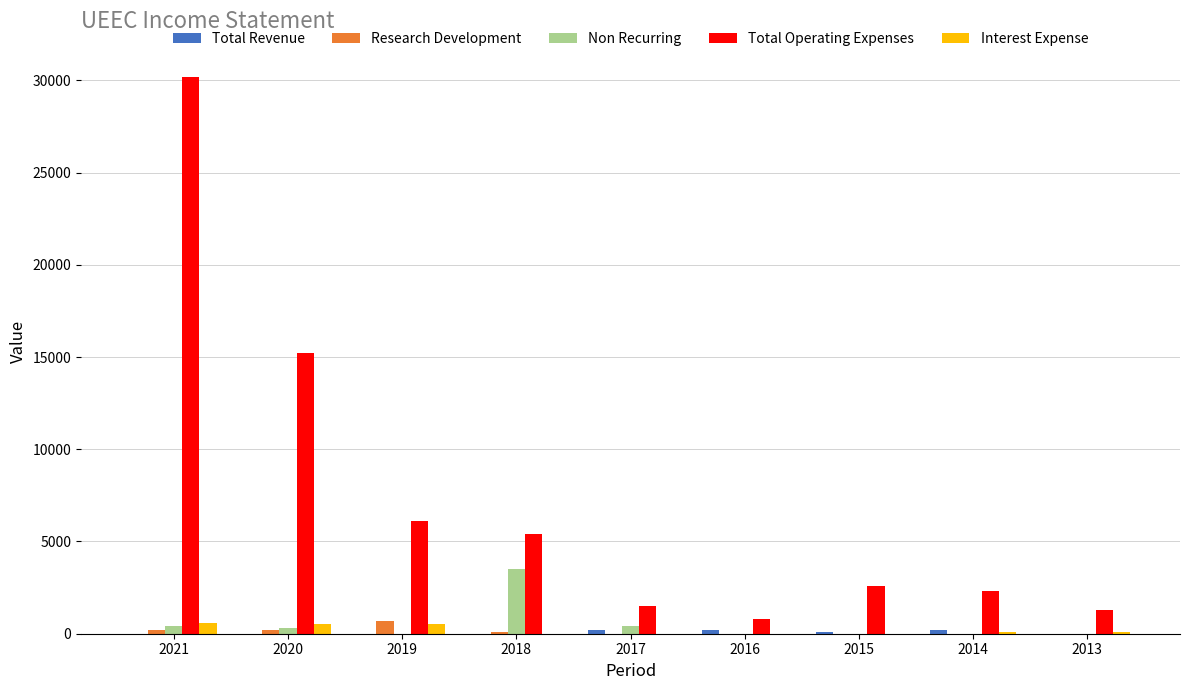

Which label corresponds to the largest value in the chart?

2021